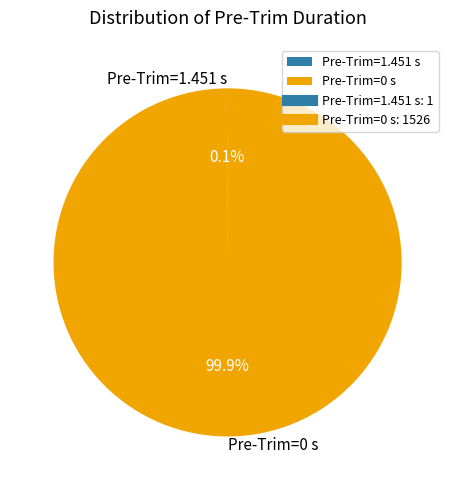

Which category accounts for the majority?

Pre-Trim=0 s